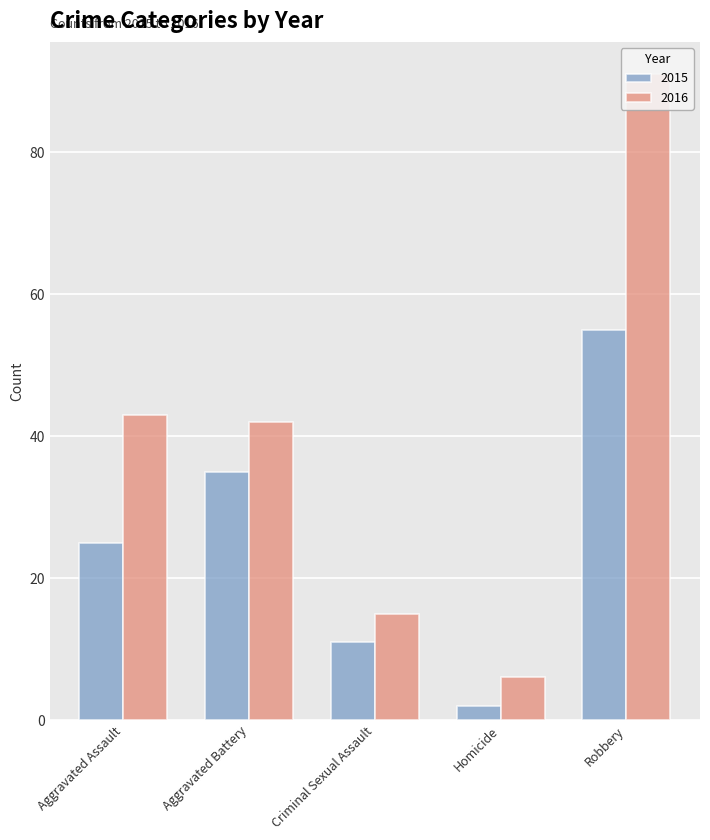

How many 2015 values are between 11 and 35?

3